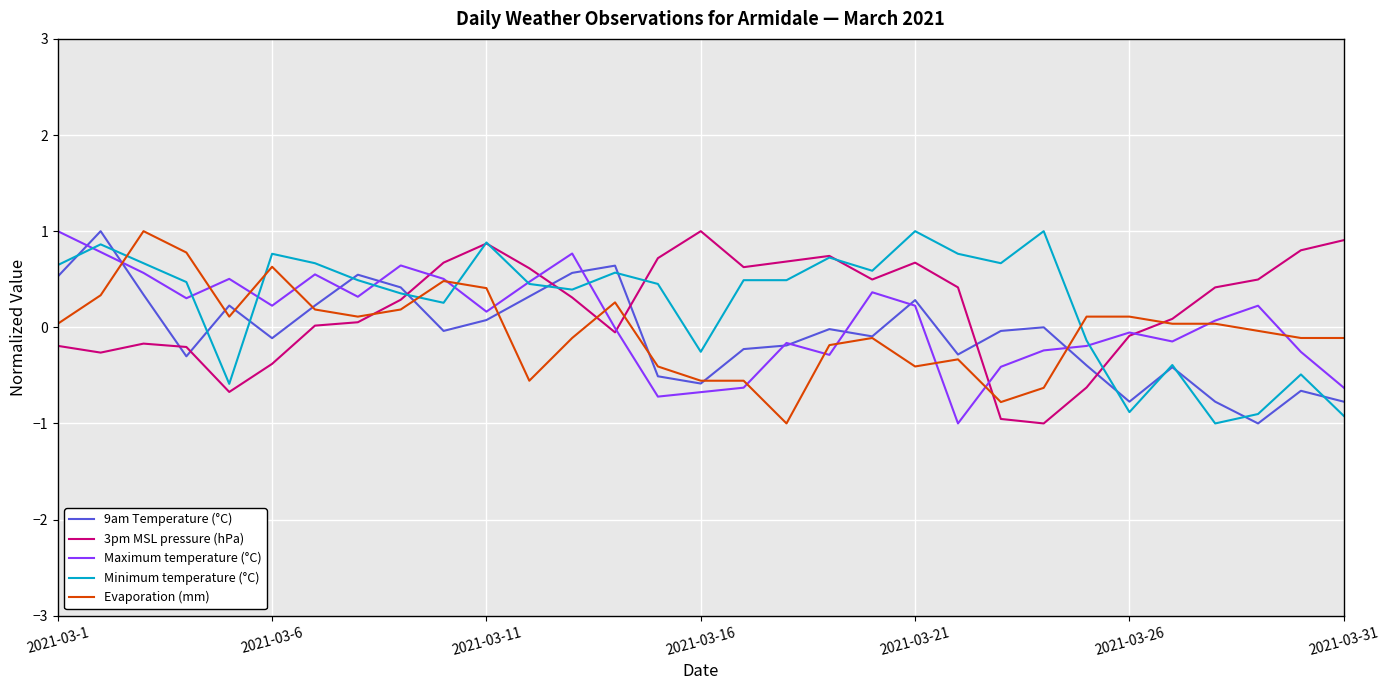

What is the maximum value shown in the chart?

1.0